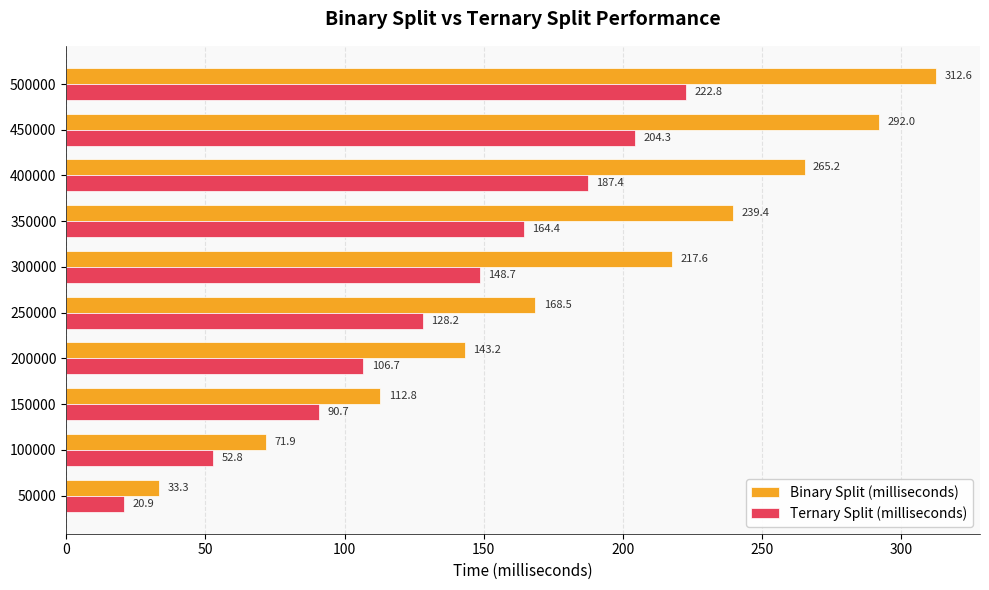

What is the sum of all Binary Split (milliseconds) values?

1856.5